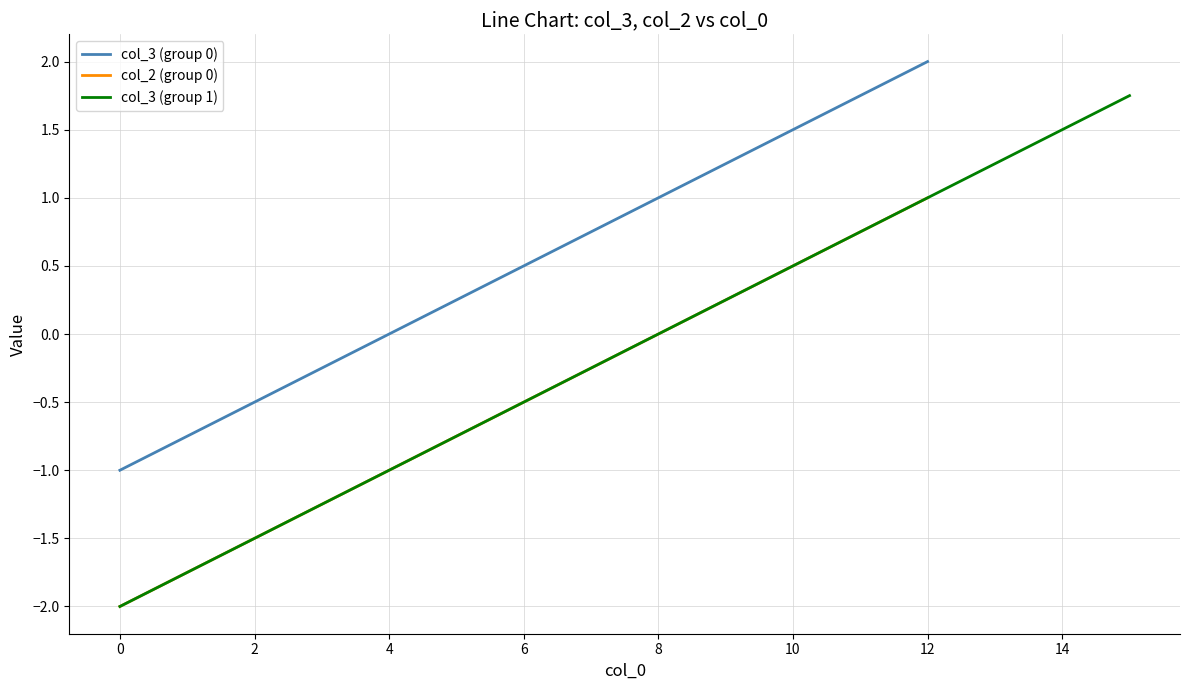

True or false: col_2 and col_3 intersect in this chart.

False